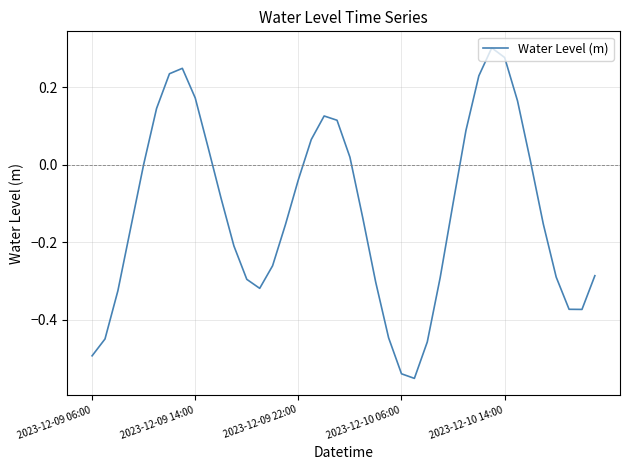

What is the difference between the maximum and minimum values?

0.9